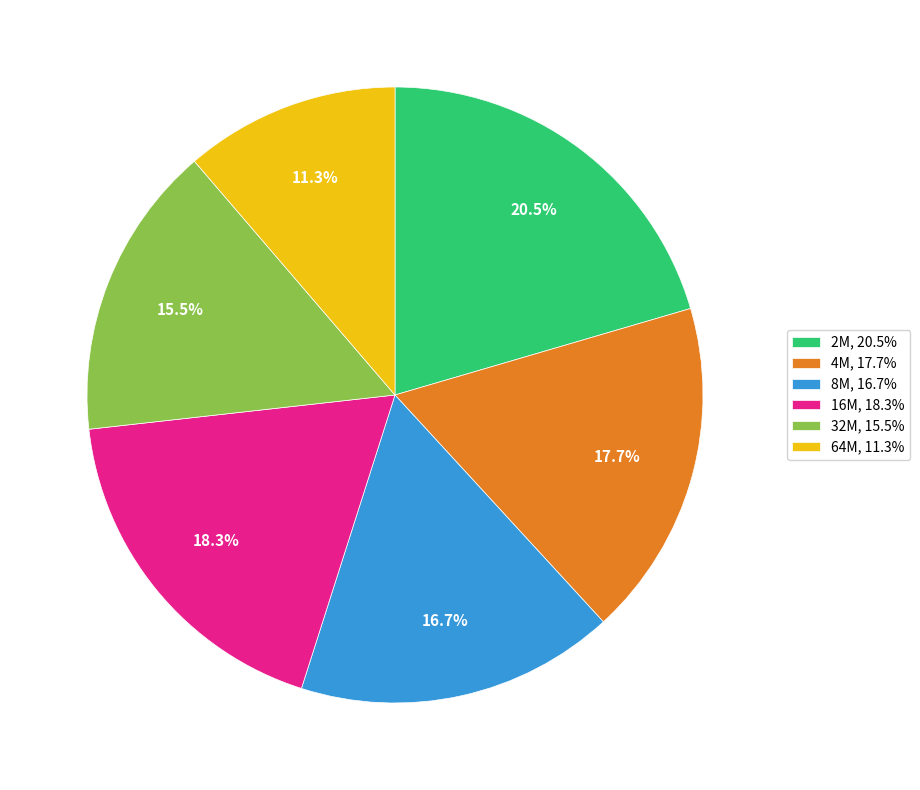

Does 2M represent more than half of the total?

No